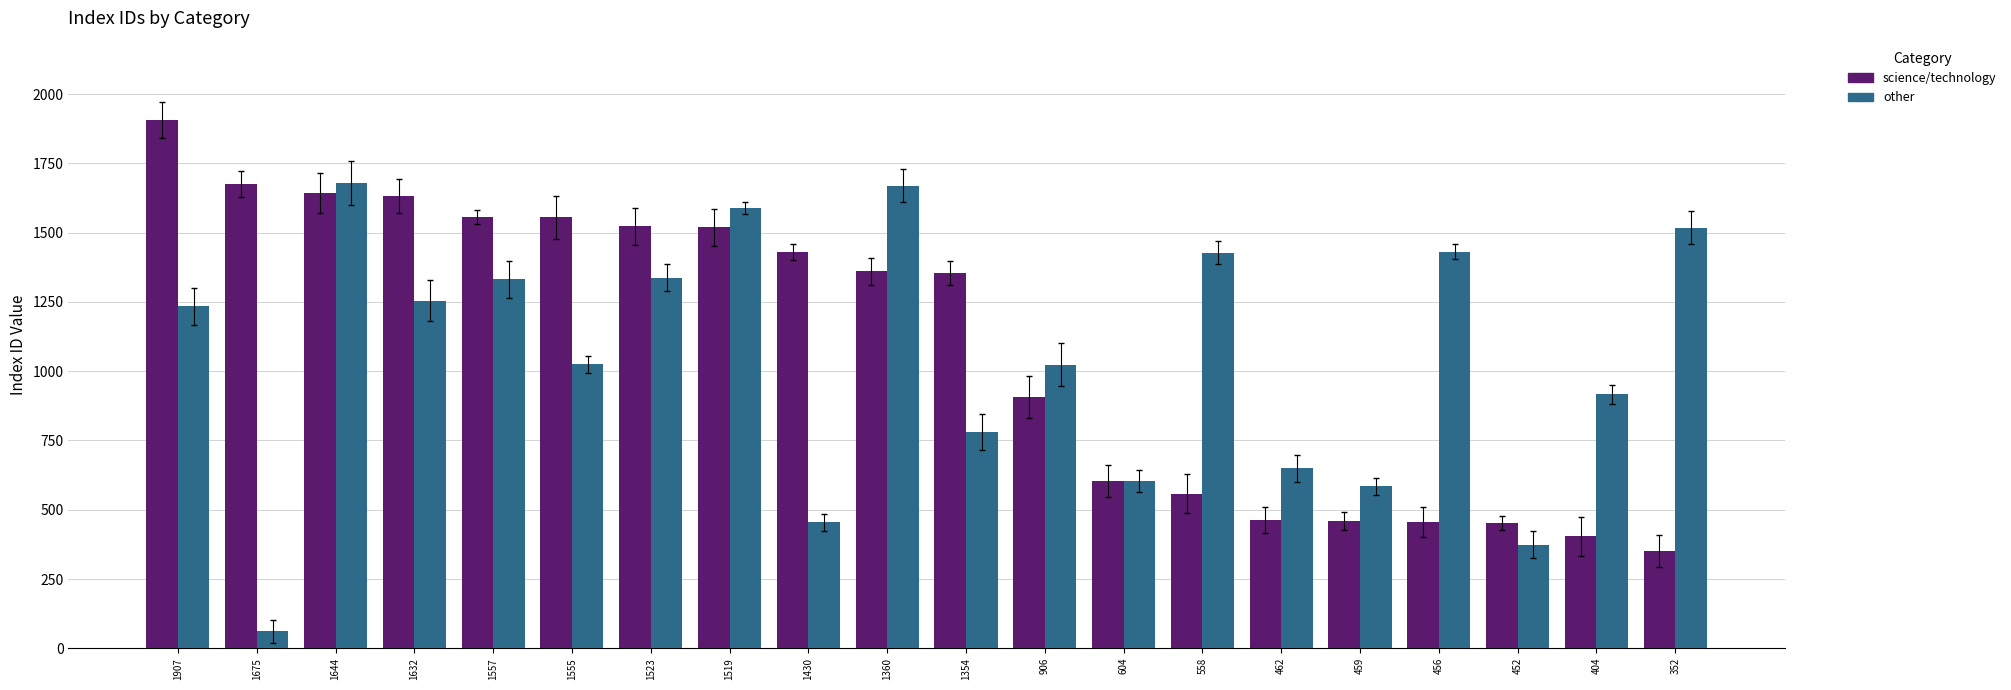

What value does the science/technology series have at 1354, to the nearest 50?

1350